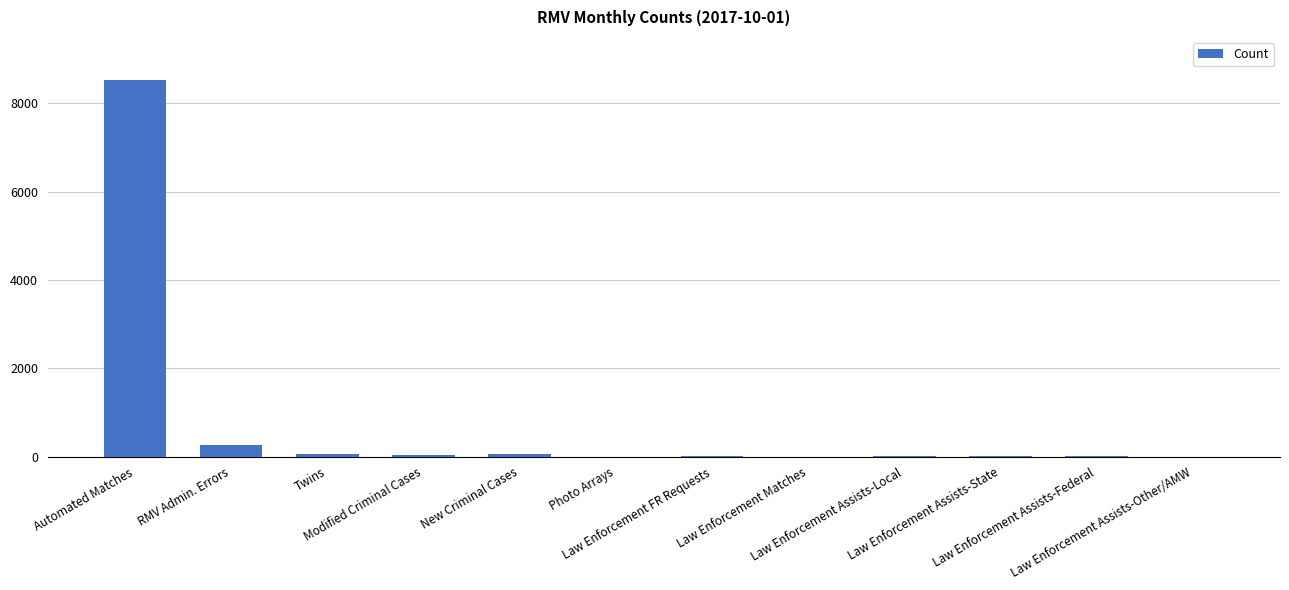

What is the sum of all values?

8956